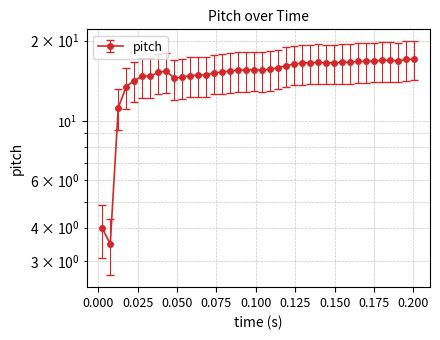

Reading left to right, extract all data points from this chart.

4.0	3.5	11.2	13.5	14.2	14.7	14.7	15.2	15.4	14.5	14.6	14.8	14.9	14.9	15.1	15.2	15.4	15.5	15.5	15.5	15.5	15.6	15.8	16.1	16.3	16.5	16.5	16.6	16.5	16.5	16.6	16.6	16.7	16.7	16.8	16.9	16.9	16.8	17.0	17.0